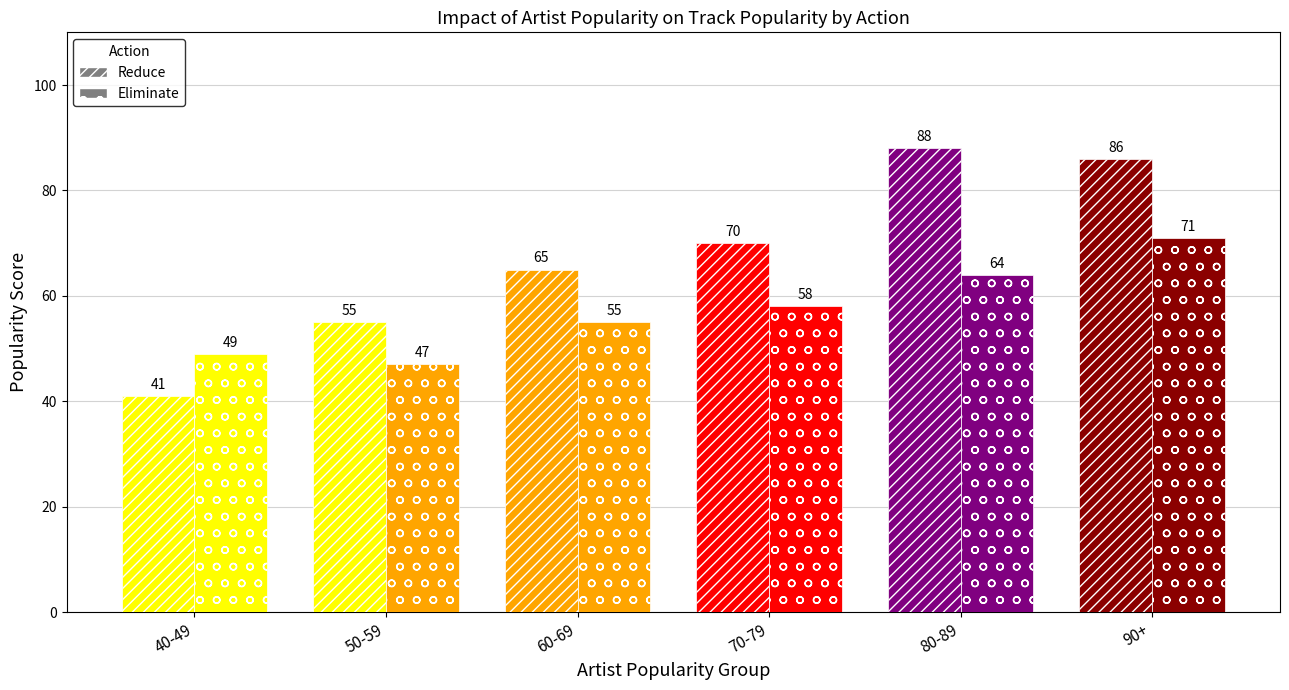

What is the spread (max minus min) of values at 50-59?

8